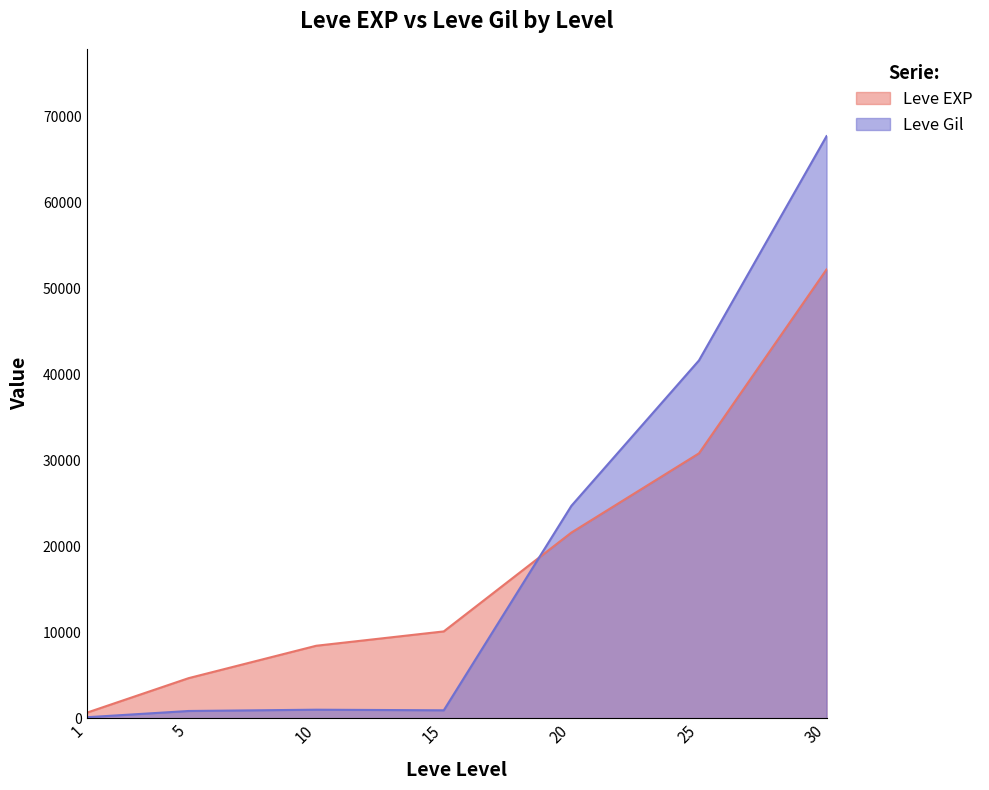

Is it true that Leve EXP equals 630 at 1?

True